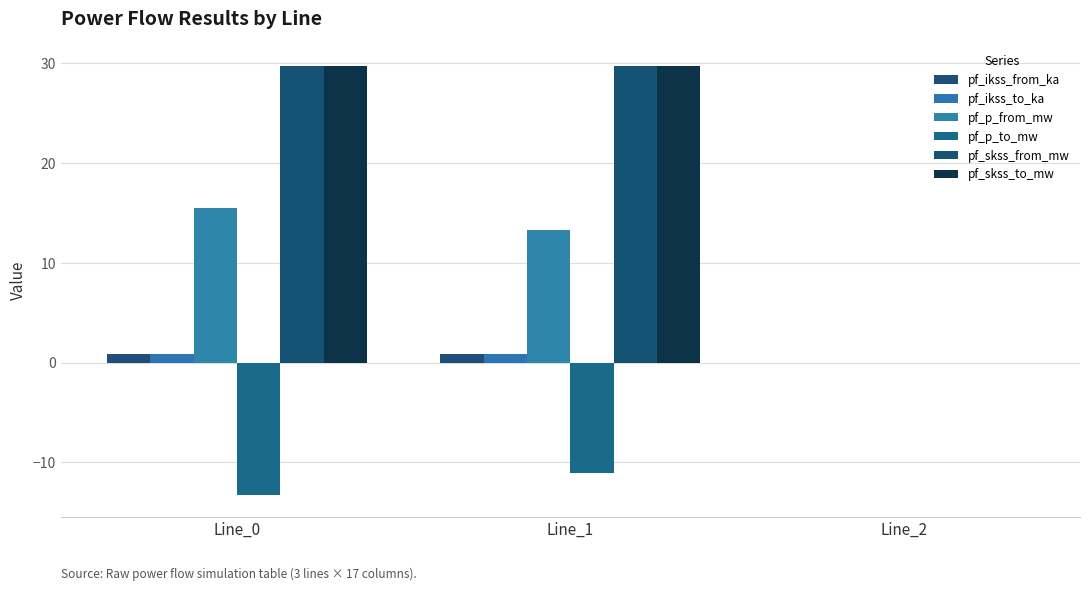

Rank the series by their maximum value, from lowest to highest.

pf_p_to_mw, pf_ikss_from_ka, pf_ikss_to_ka, pf_p_from_mw, pf_skss_from_mw, pf_skss_to_mw